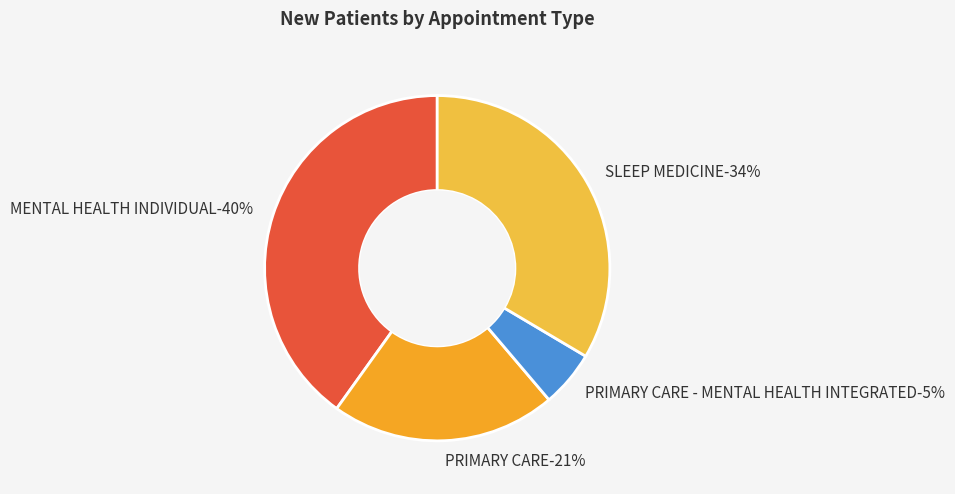

What portion of the pie excludes PRIMARY CARE - MENTAL HEALTH INTEGRATED?

94.7%